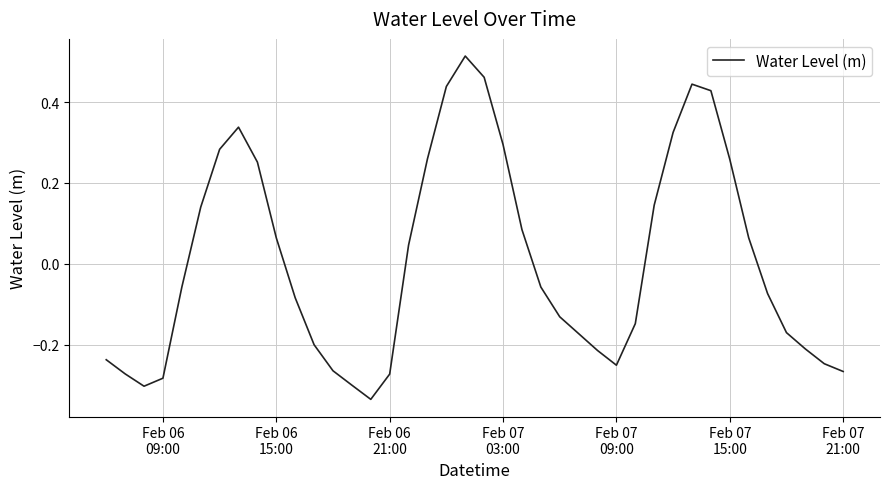

How many distinct data groups are displayed?

1